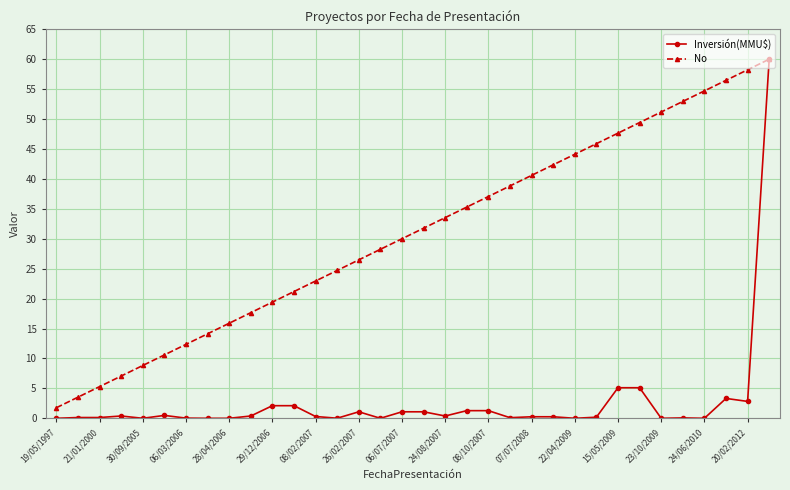

Which series has the largest total across all categories?

No